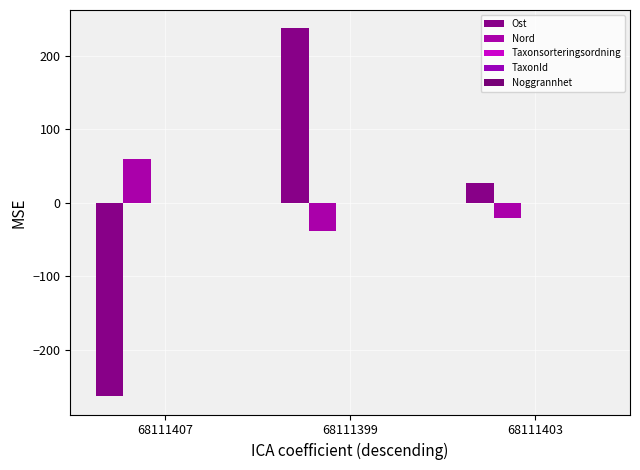

How many negative values does the Ost series have?

1